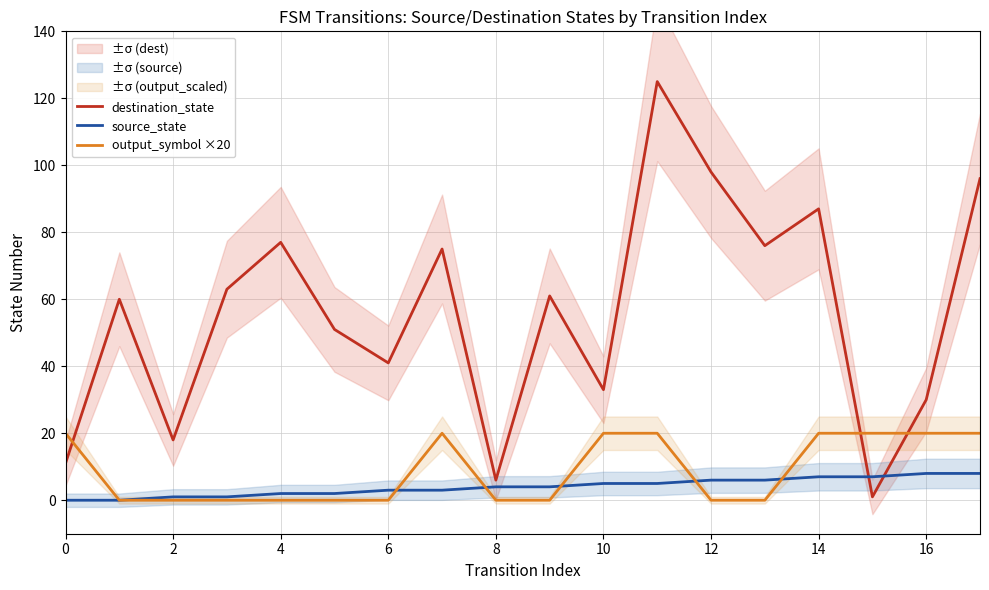

What is the difference between the maximum and minimum values in the destination_state series?

124